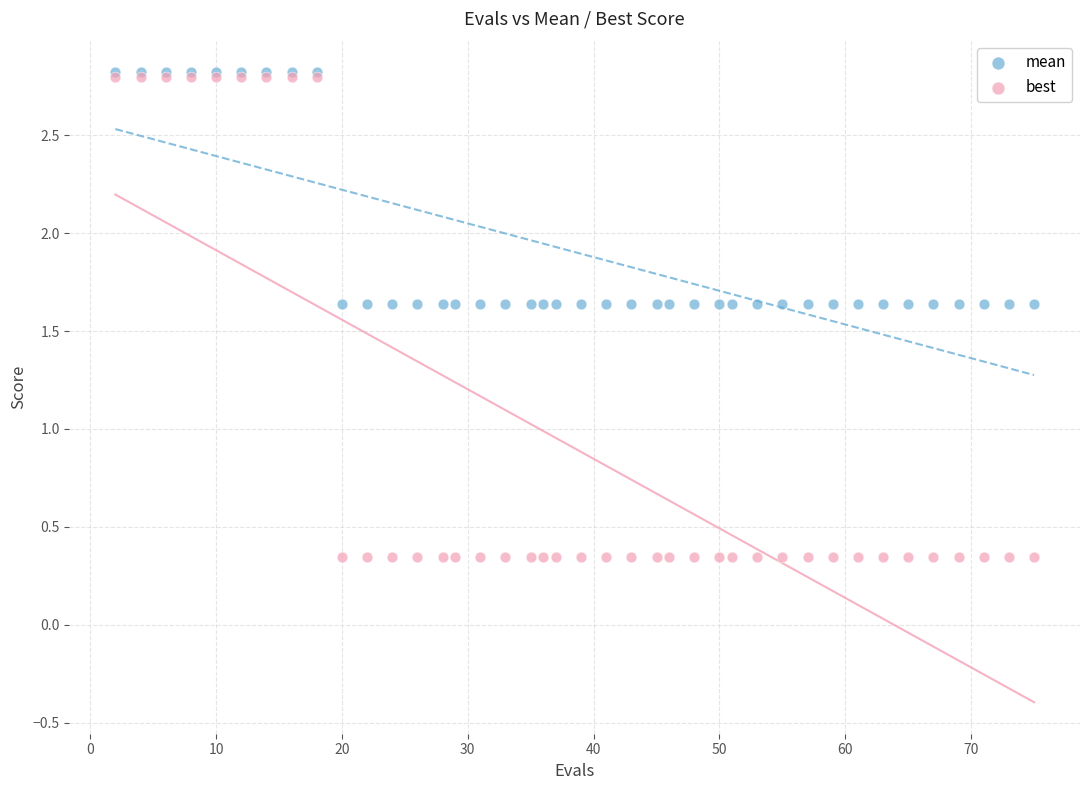

What are all the series names shown in the legend?

mean, best